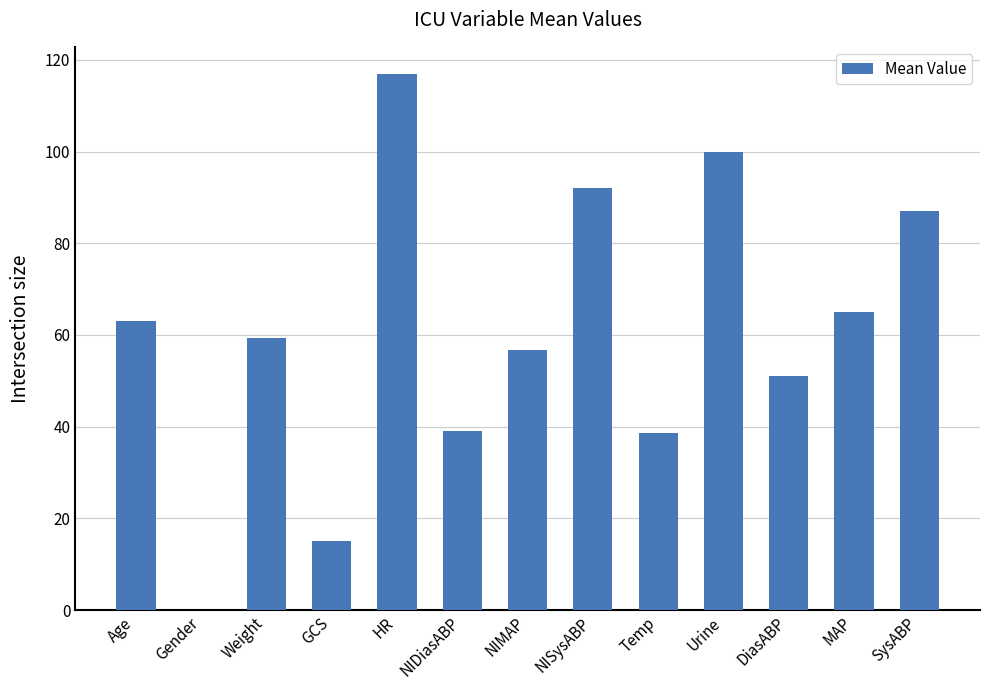

Which has a higher value, DiasABP or Temp?

DiasABP